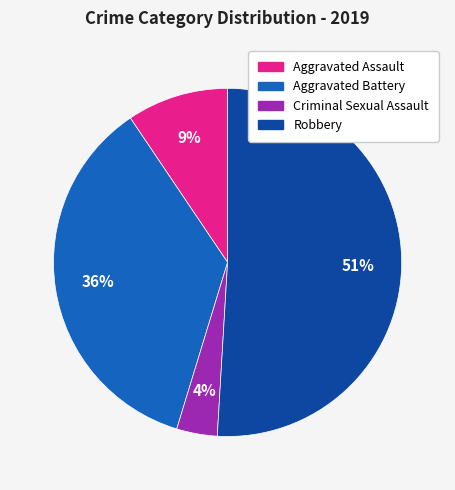

What percentage is the Criminal Sexual Assault slice, to the nearest percent?

4%